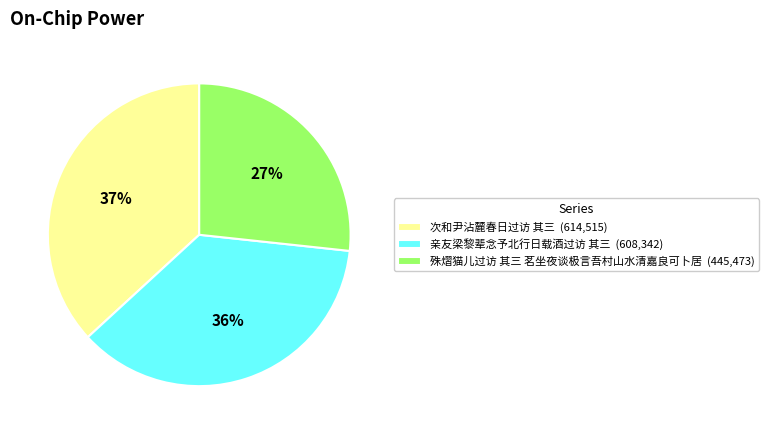

Does any single category account for the majority?

No